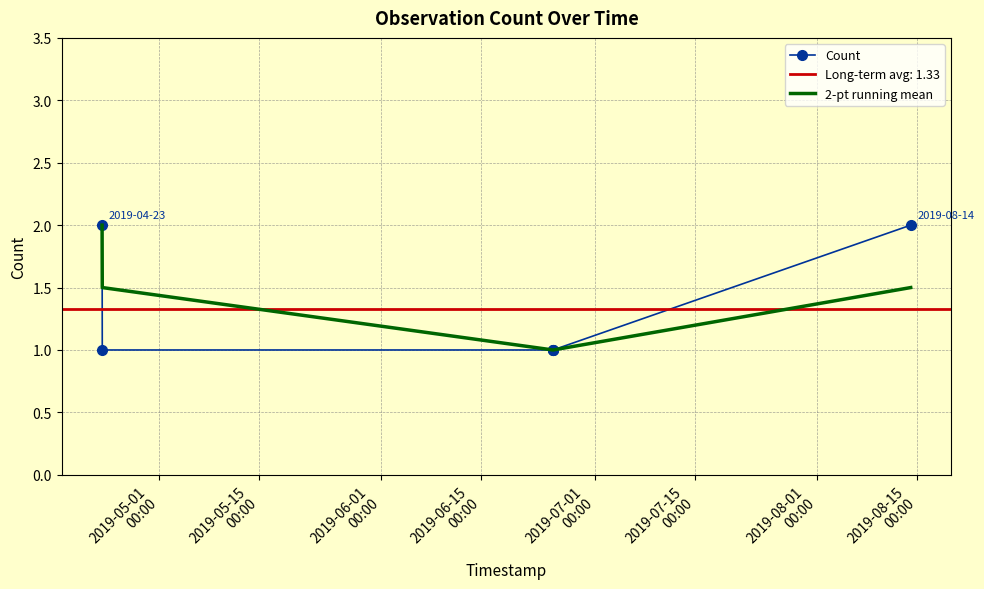

True or false: 2-pt running mean and Count cross at least once.

False